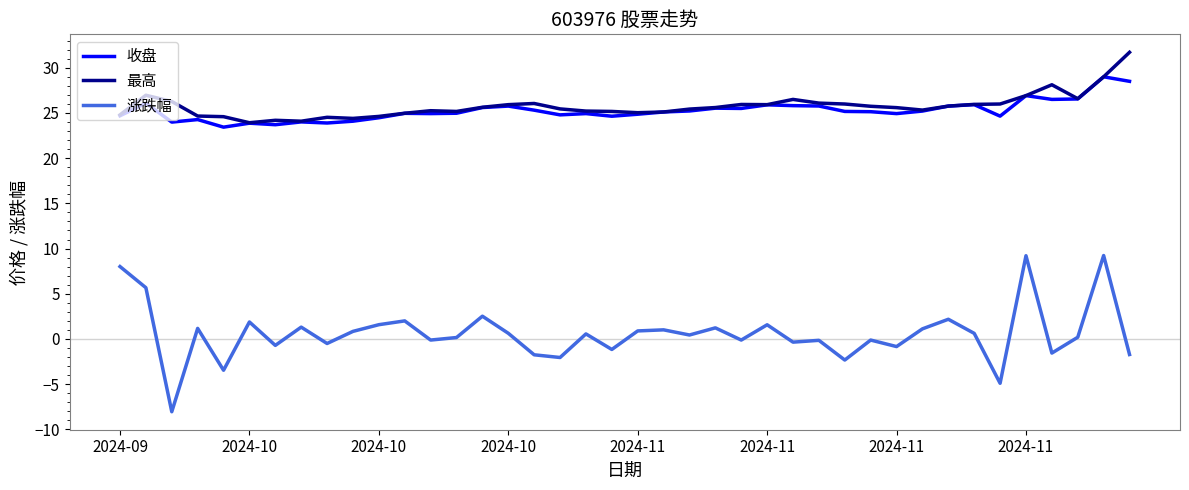

Which series has the widest spread of values?

涨跌幅